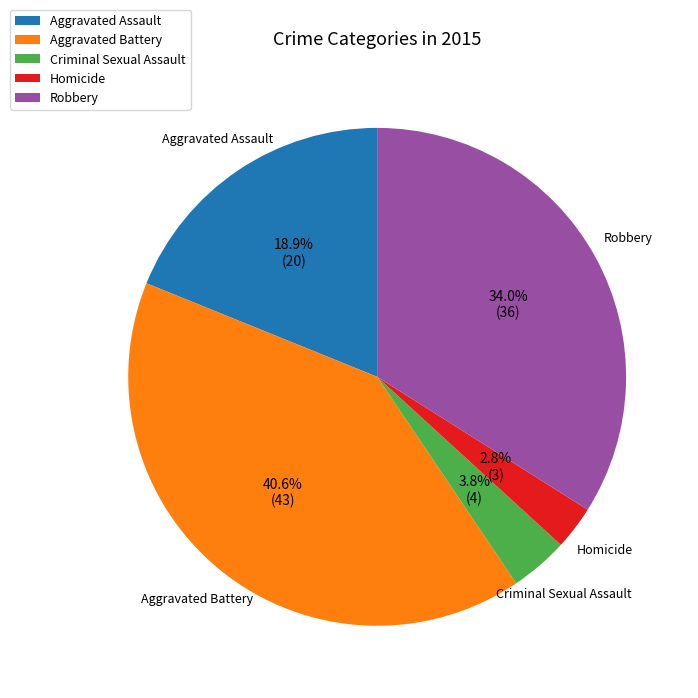

The Aggravated Assault slice represents 19% of the pie. True or false?

True